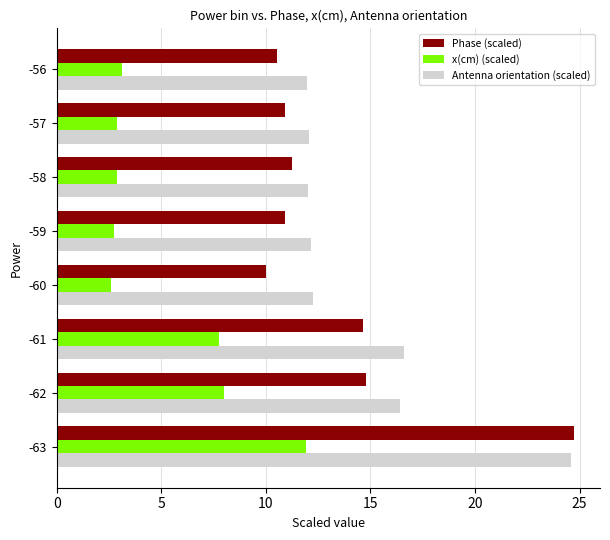

At -56, list the series in order from smallest to largest.

x(cm) (scaled), Phase (scaled), Antenna orientation (scaled)